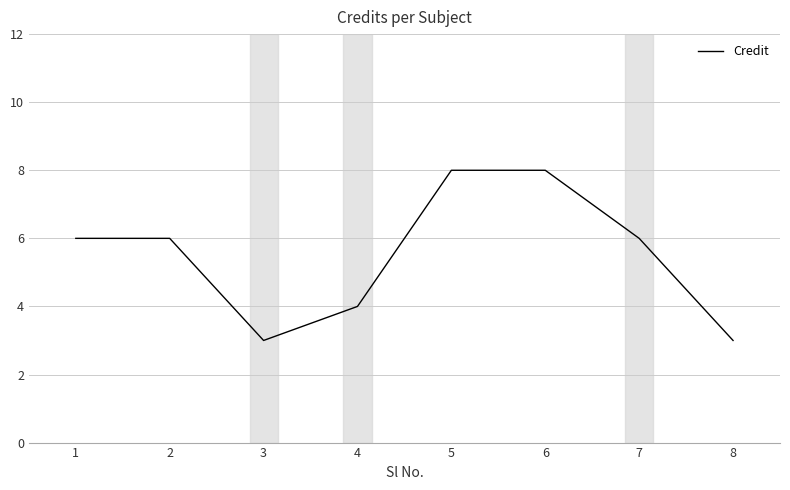

Reading left to right, transcribe all the data shown in this chart.

6	6	3	4	8	8	6	3